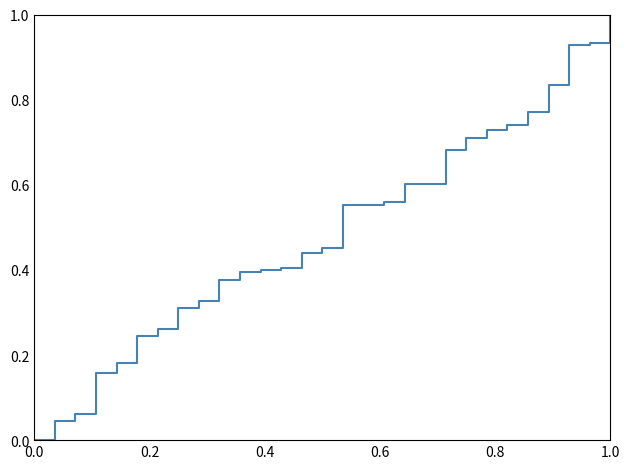

Is this an area chart (filled region under the line)?

No